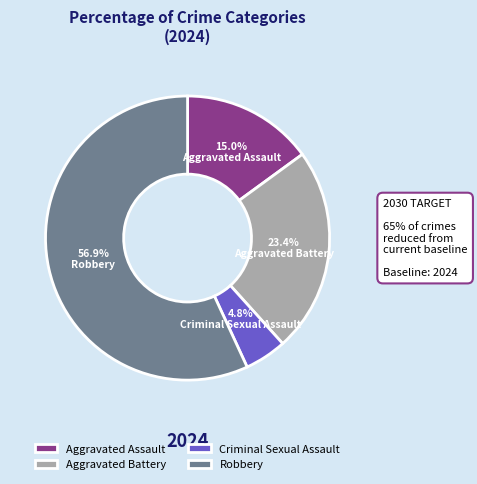

What is the total percentage of Aggravated Assault and Criminal Sexual Assault?

19.8%